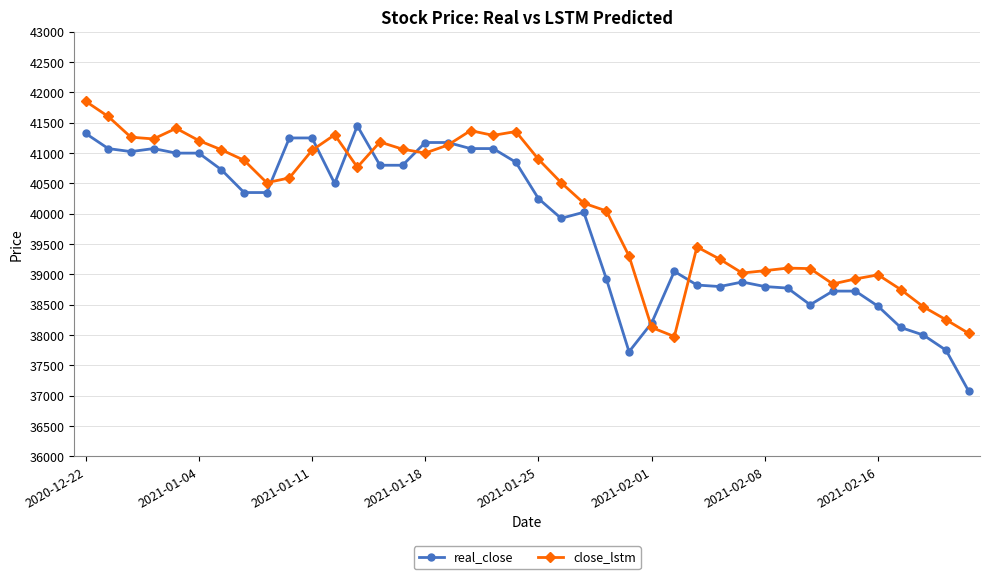

At how many categories does at least one series exceed 37375?

40